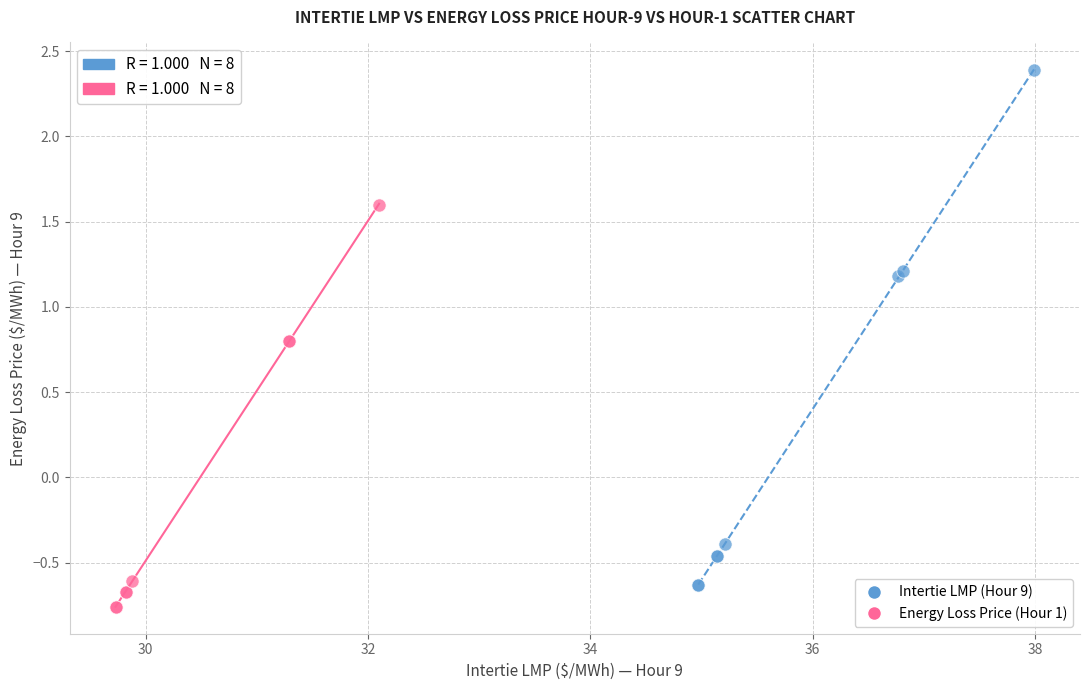

Which series has the widest spread of Y values?

Intertie LMP (Hour 9)